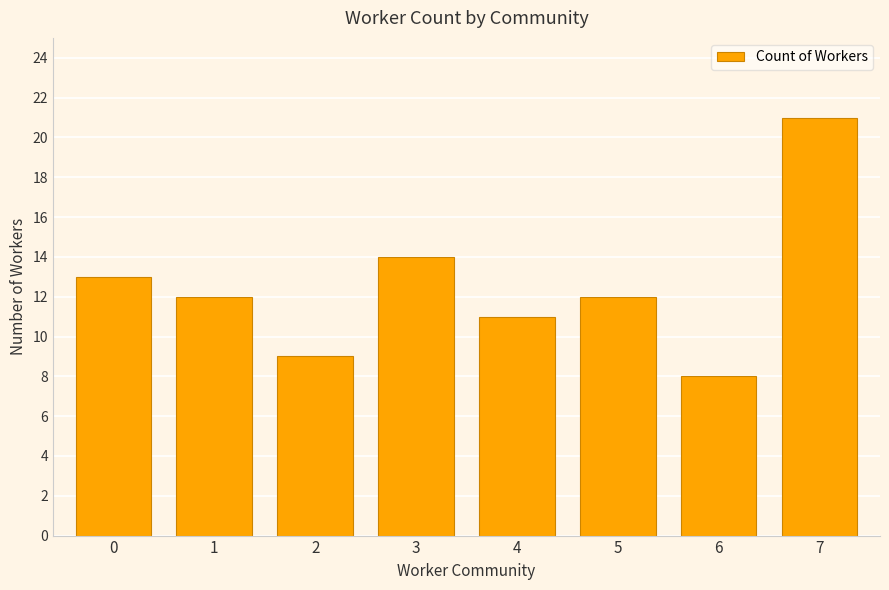

Approximately how many times larger is the value at 3 compared to 7?

0.7